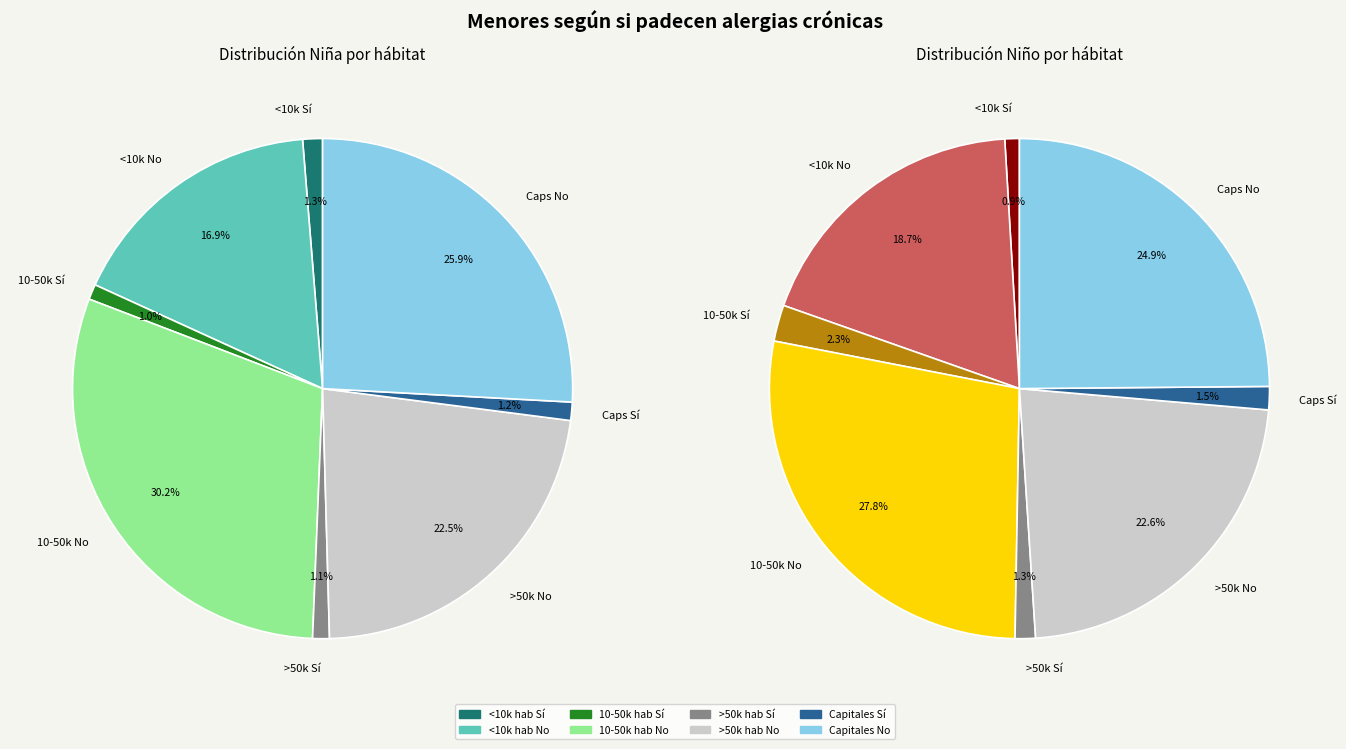

Does >50.000 hab Sí account for over 50% of the chart?

No